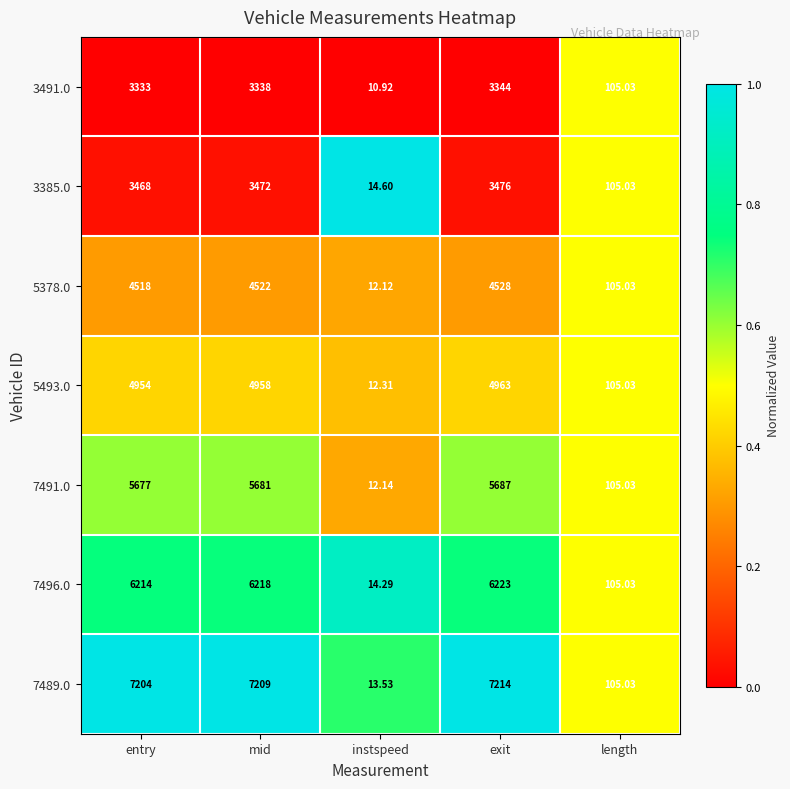

At which category is the sum across all series the highest?

exit